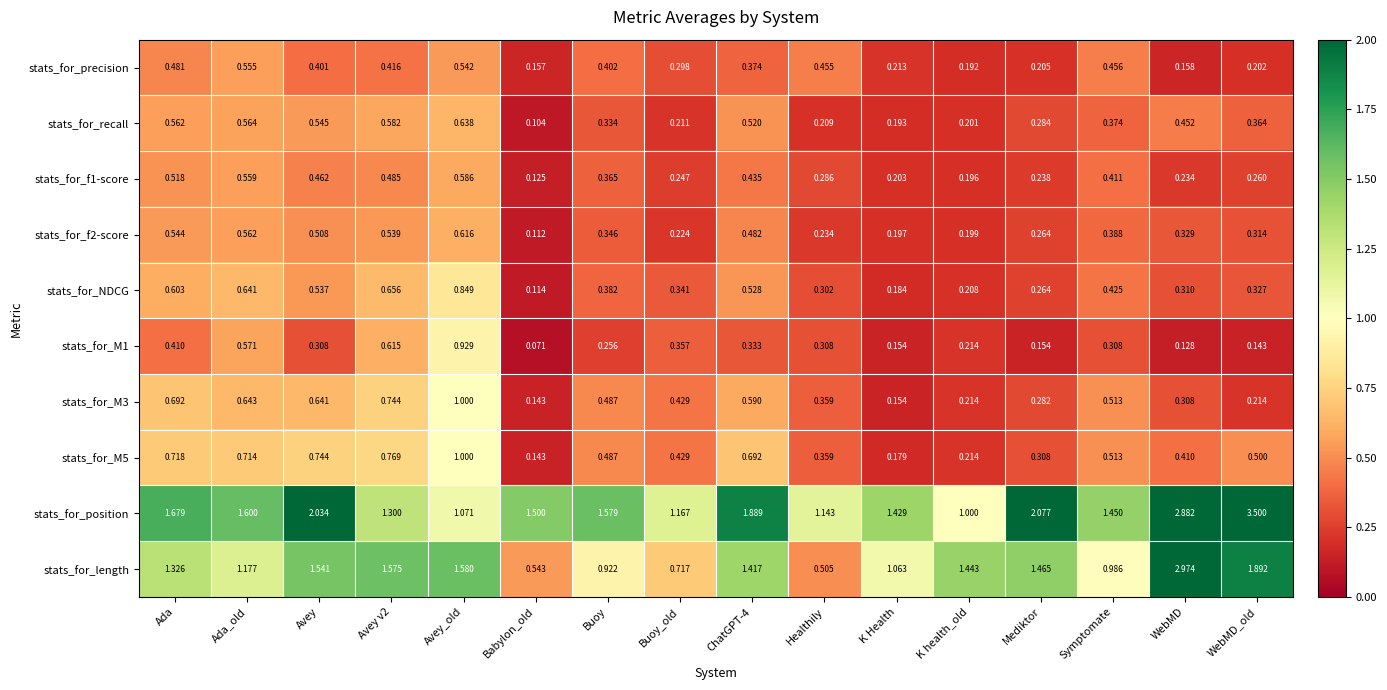

At which category does the chart reach its minimum across all series?

Babylon_old